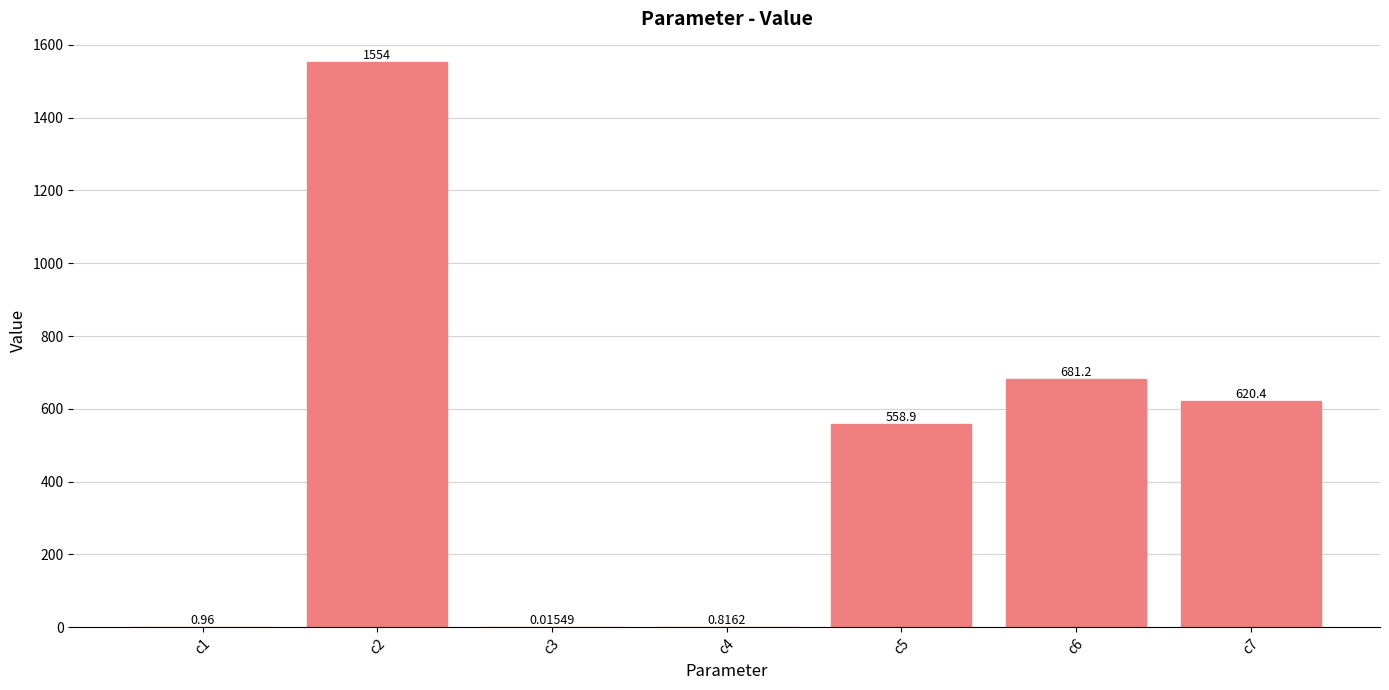

Which has a higher value, c6 or c3?

c6